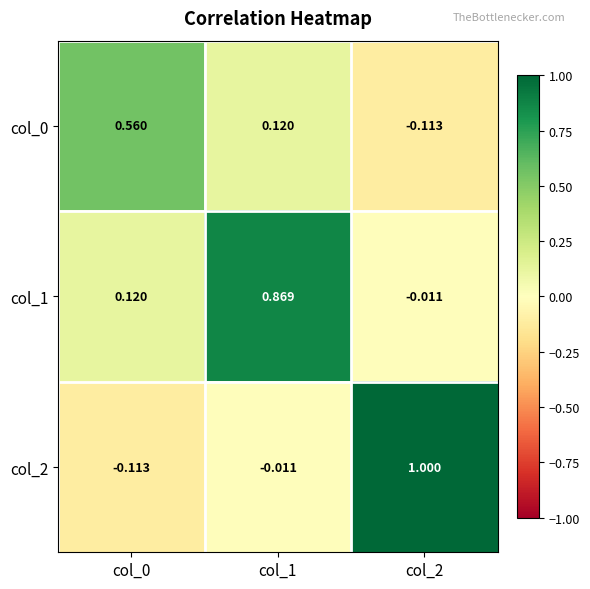

Is the value of col_1 at col_2 greater than the value of col_0 at col_2?

Yes